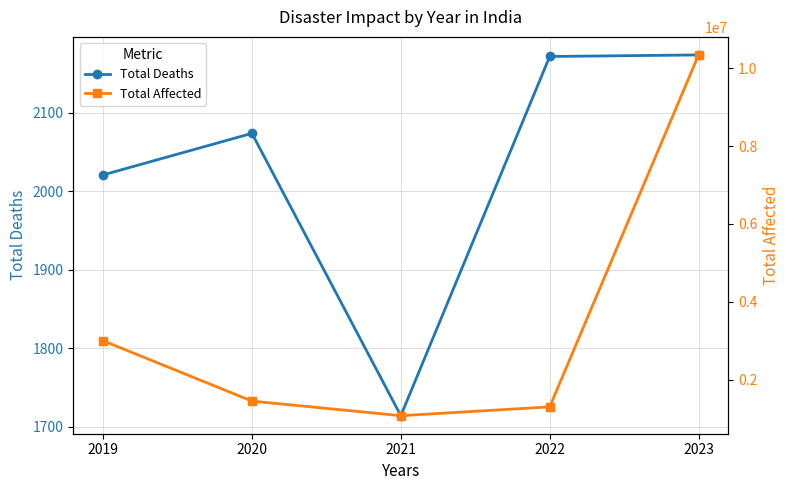

What is the approximate value of Total Deaths at 2022, to the nearest 5?

2170